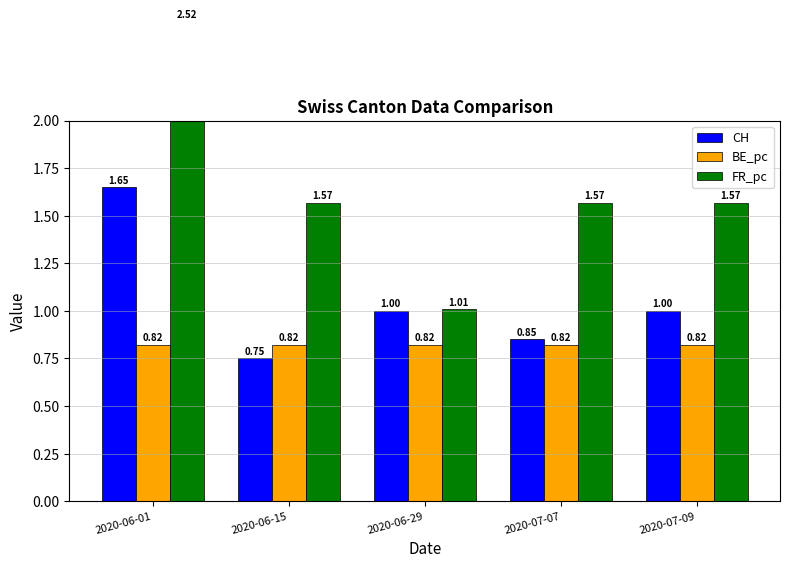

How many groups of bars are there?

5